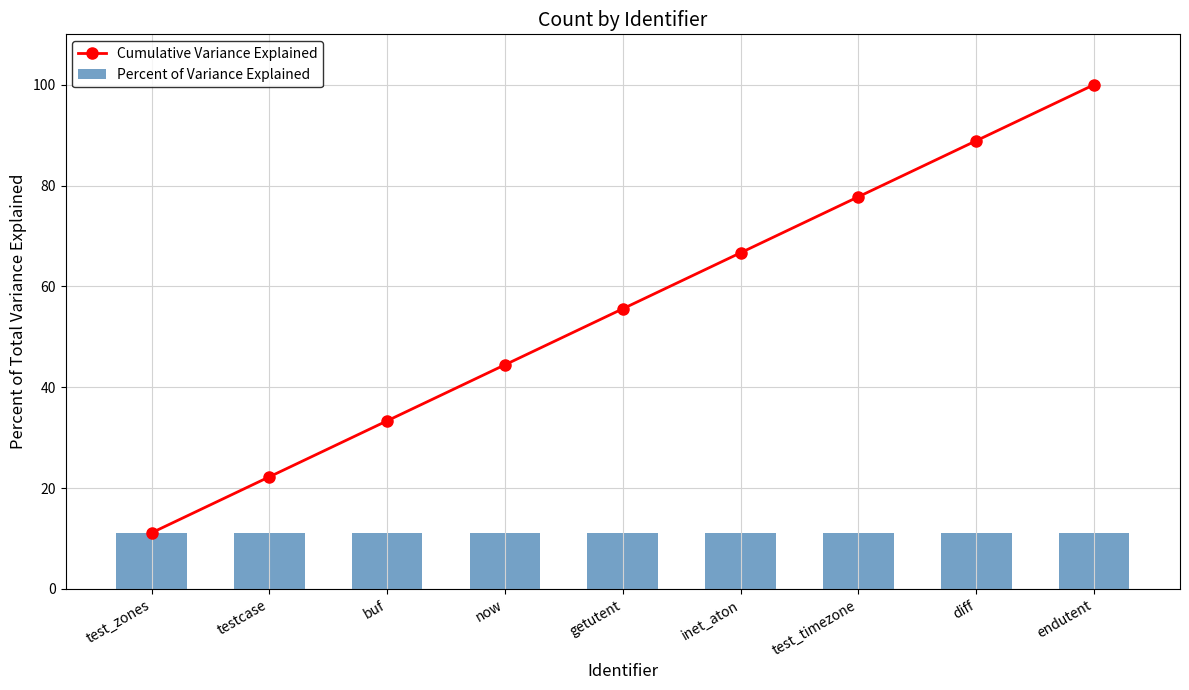

What is the label of the 9th bar from the left?

endutent